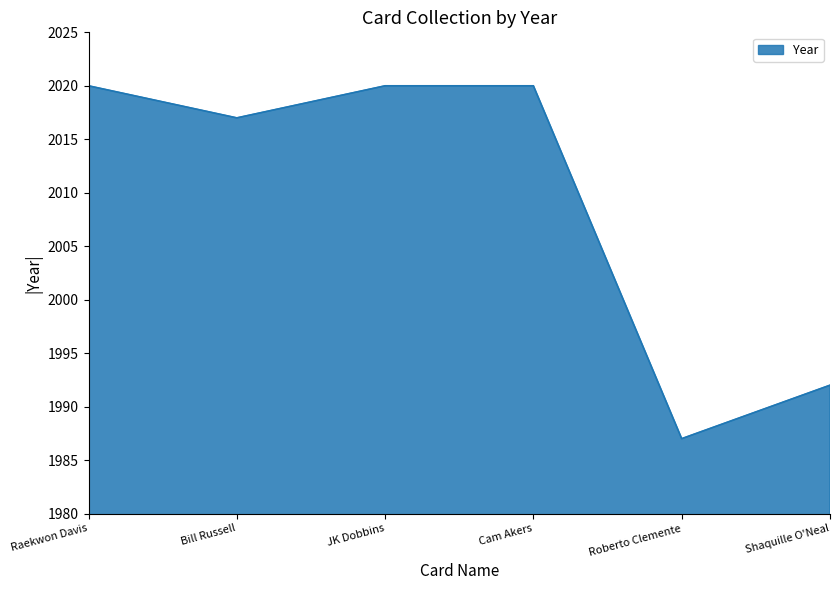

True or false: there are more than 2 points higher than both neighbors.

False